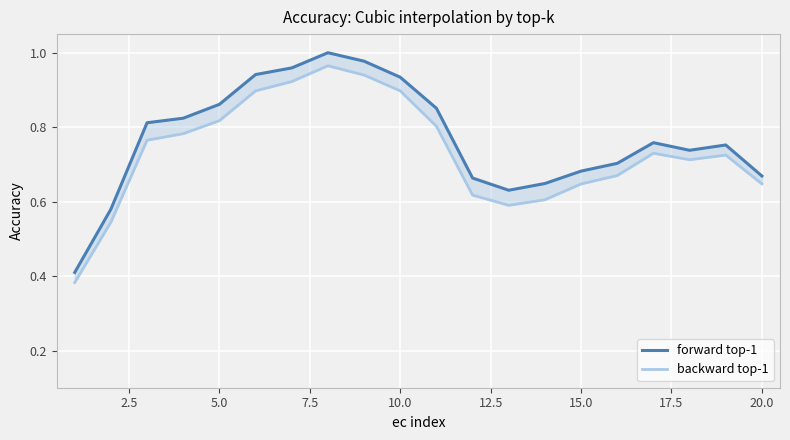

True or false: backward top-1 and forward top-1 cross at least once.

False